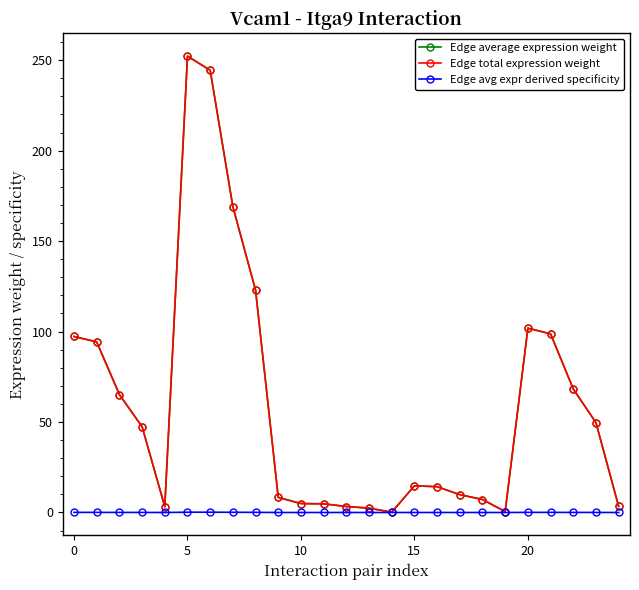

Which series has the largest total across all categories?

Edge average expression weight